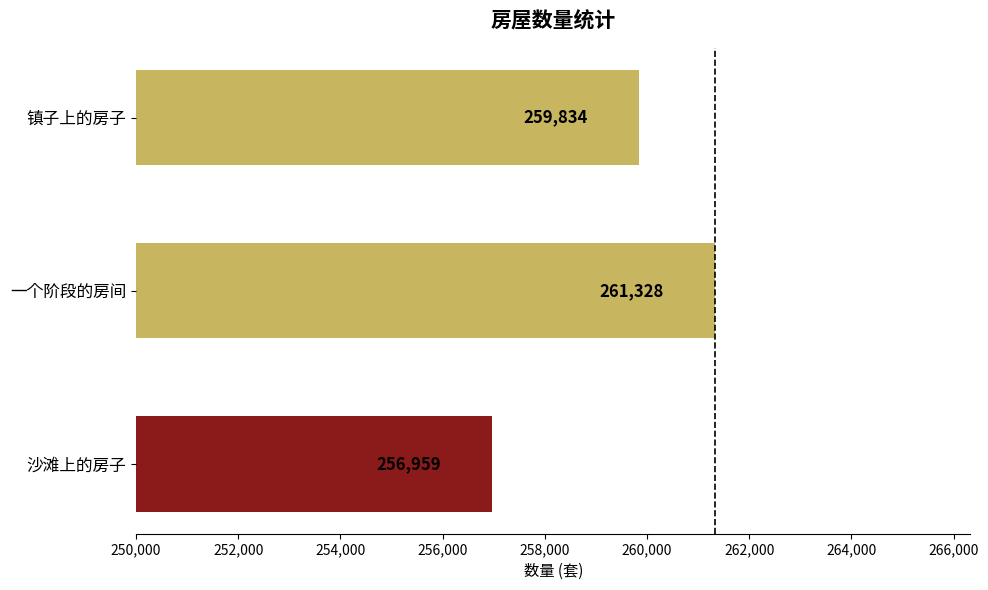

At which category does the chart reach its peak across all series?

一个阶段的房间